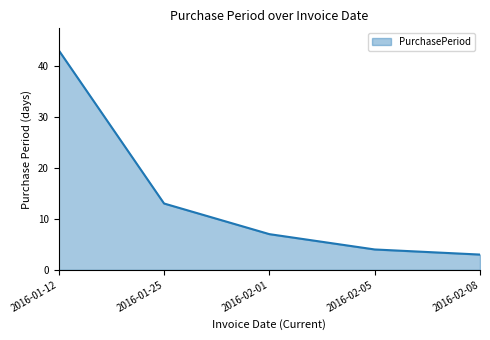

How many values are below 7?

2